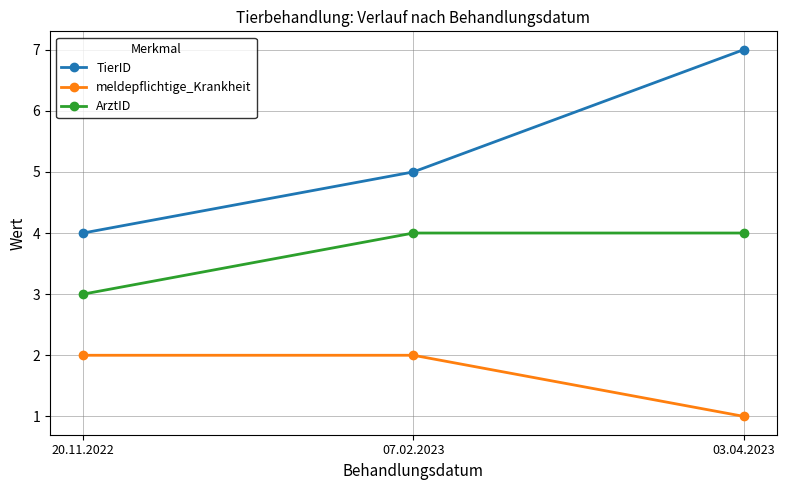

At 03.04.2023, list the series in order from smallest to largest.

meldepflichtige_Krankheit, ArztID, TierID